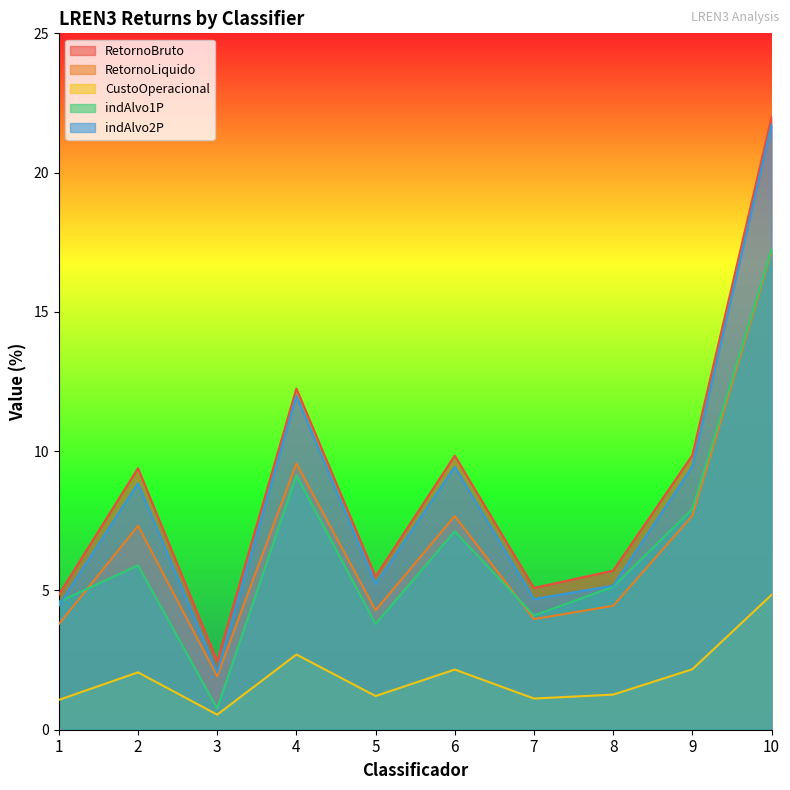

What is the value of the indAlvo2P point at the 1st from the left?

4.5